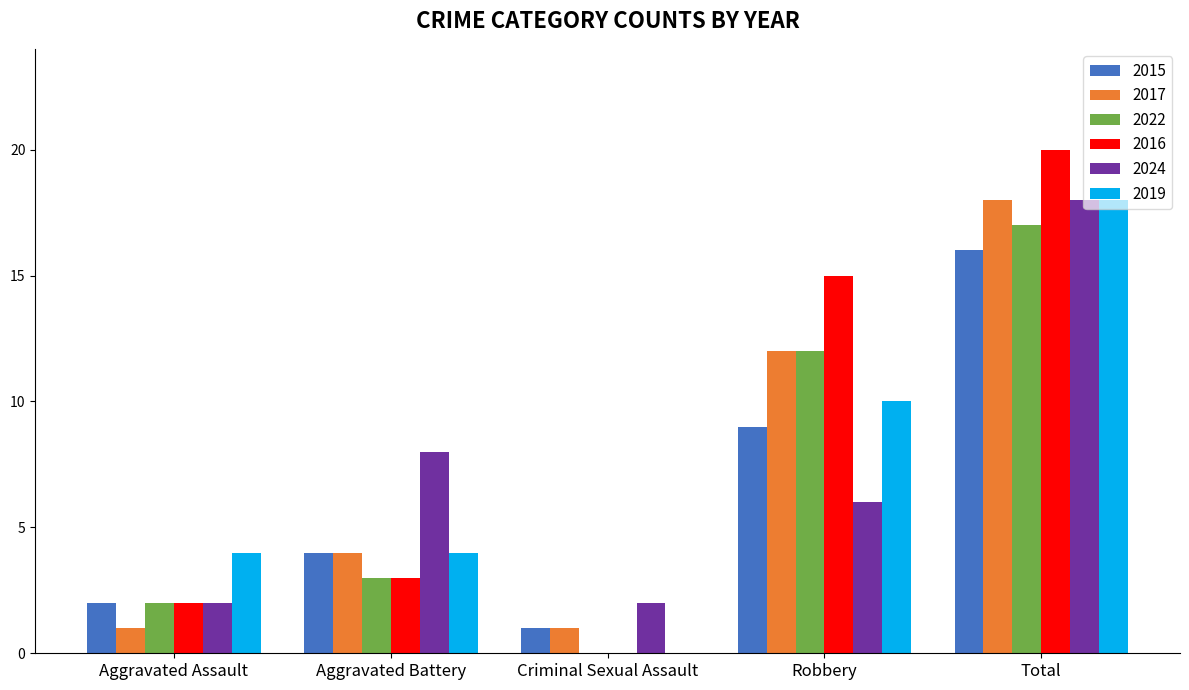

How many values in 2016 are above zero?

4